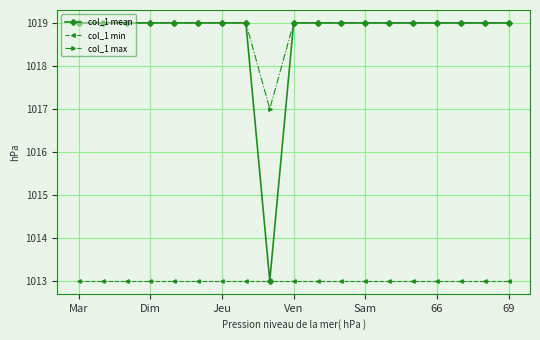

What is the minimum value for col_1 min?

1013